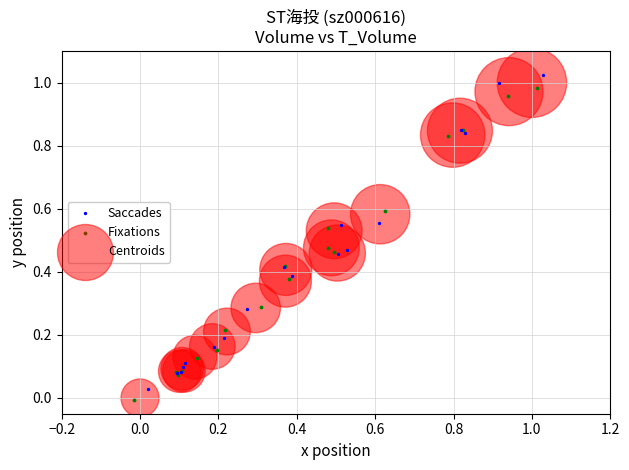

What are all the series names shown in the legend?

Saccades, Fixations, Centroids